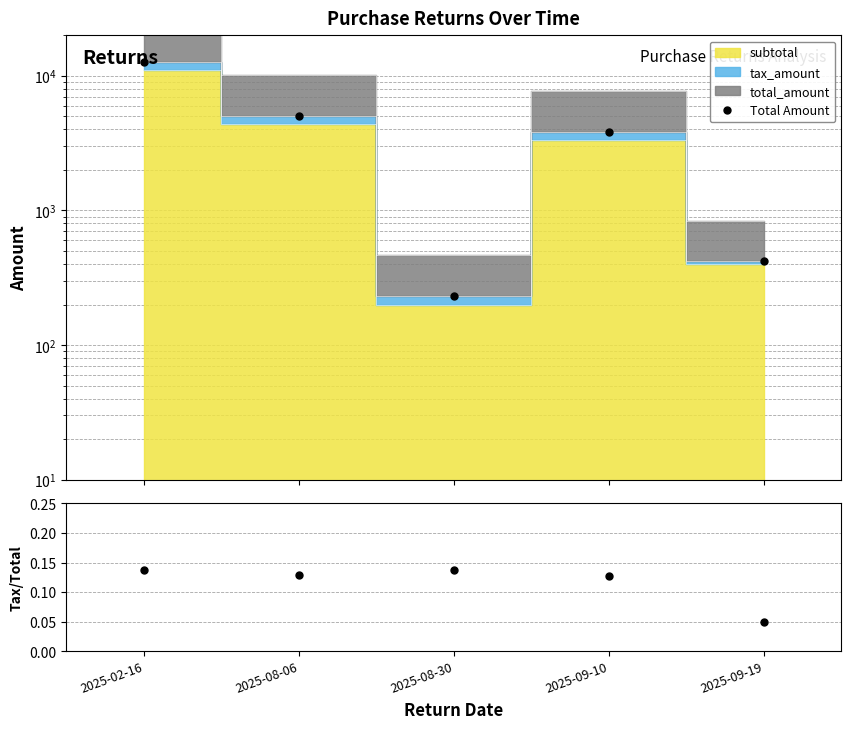

The chart shows a value of 420.8 at 2025-09-19. True or false?

True